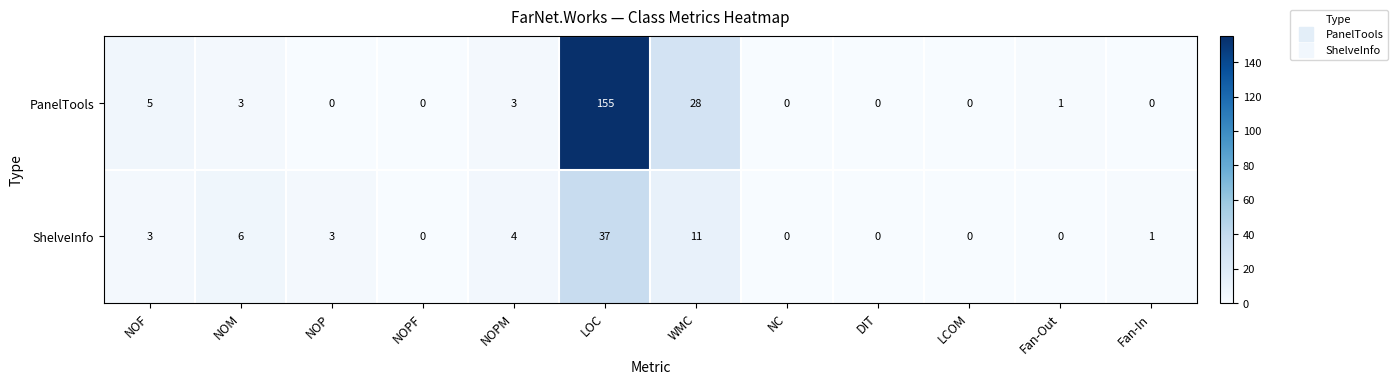

What is the difference between the PanelTools values at NOF and DIT?

5